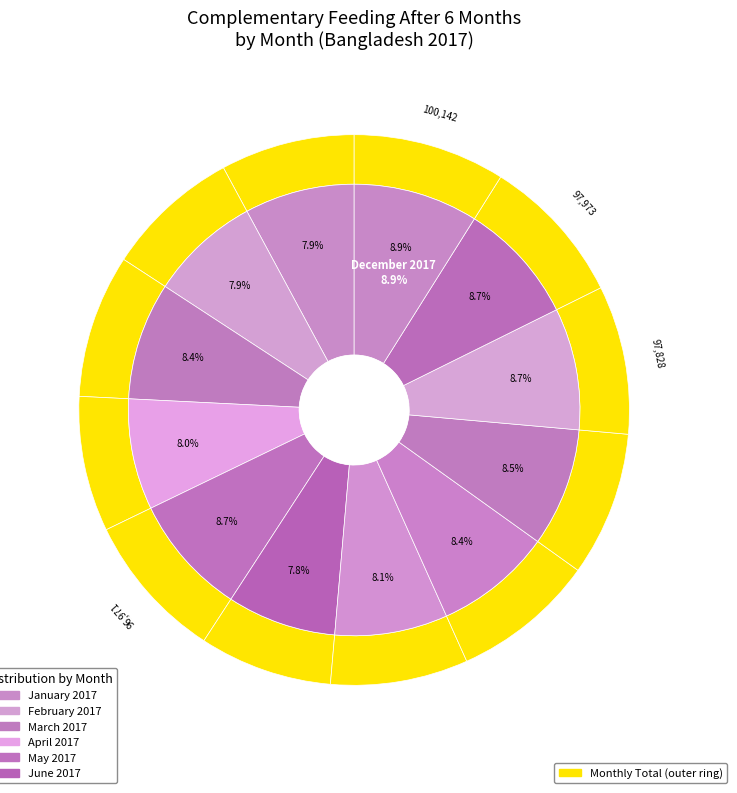

Count the number of slices in the pie.

12